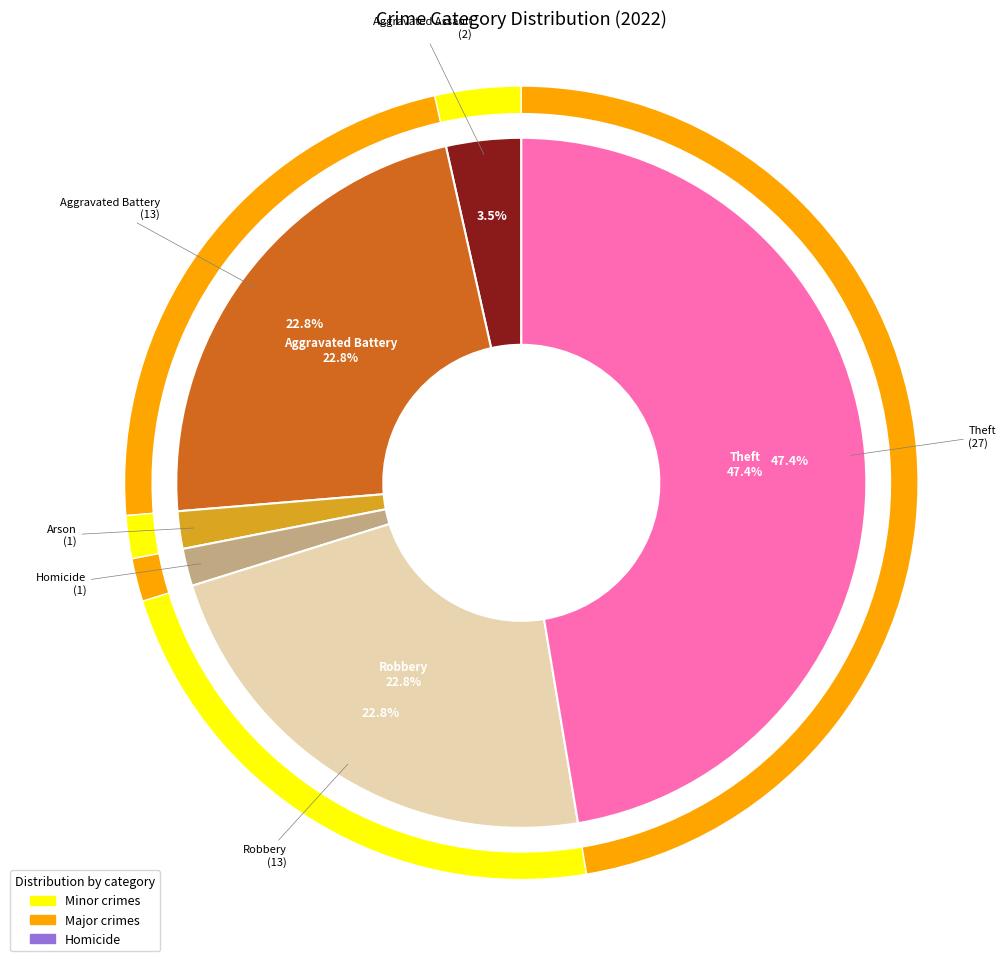

What is the ratio of the value at Aggravated Assault to the value at Homicide?

2.0